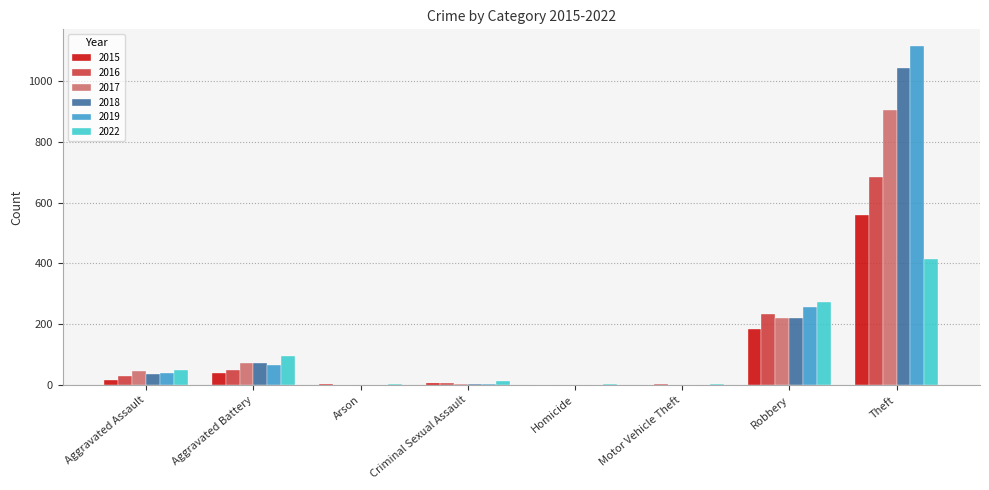

How many series are shown in this chart?

6